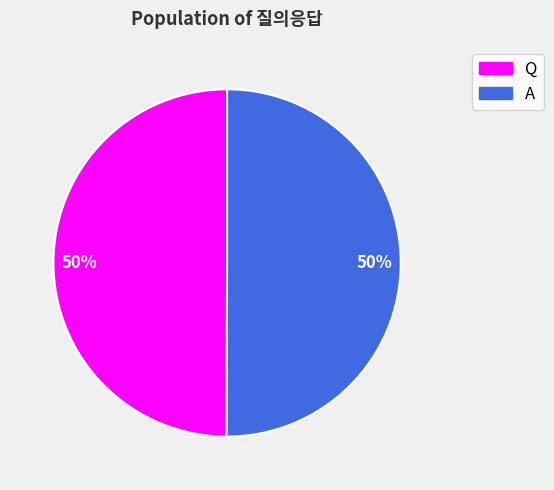

Approximately how many times larger is the value at A compared to Q?

1.0